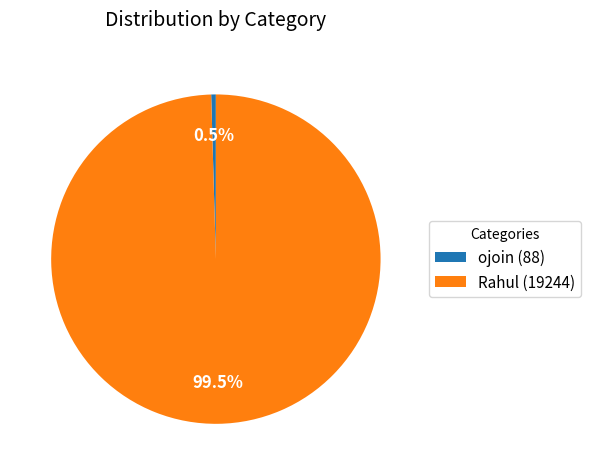

Which slice is the largest?

Rahul